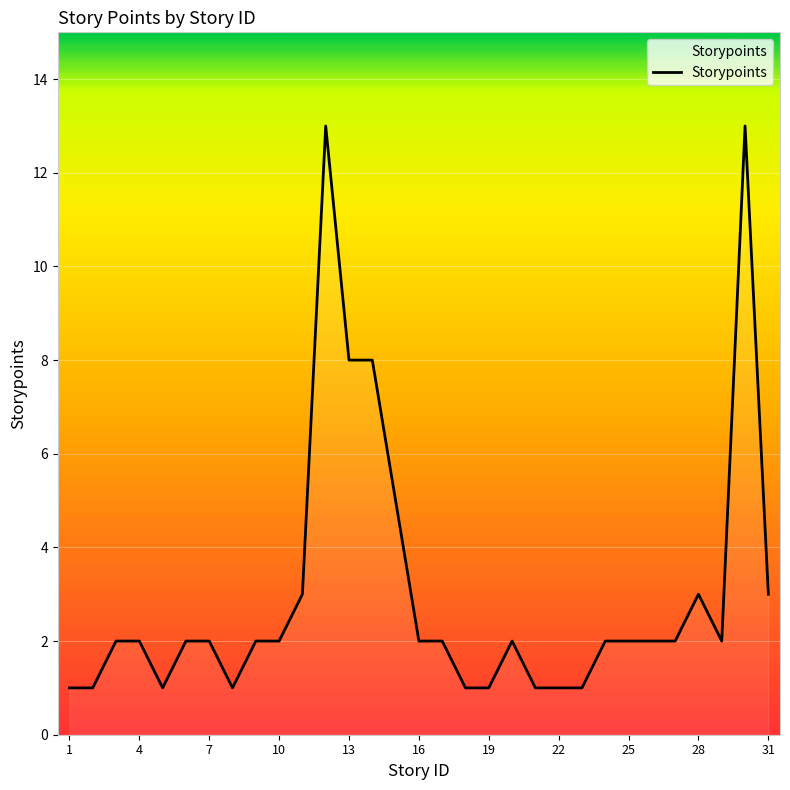

Does the chart display data point markers on the line(s)?

No